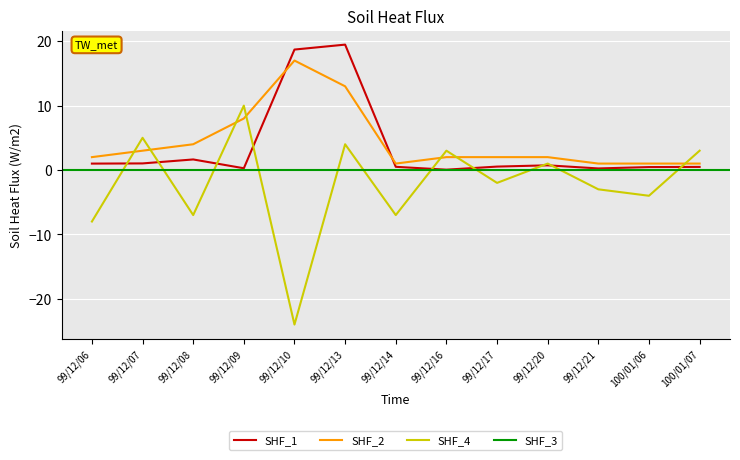

What is the total value across all series at 99/12/16?

5.1